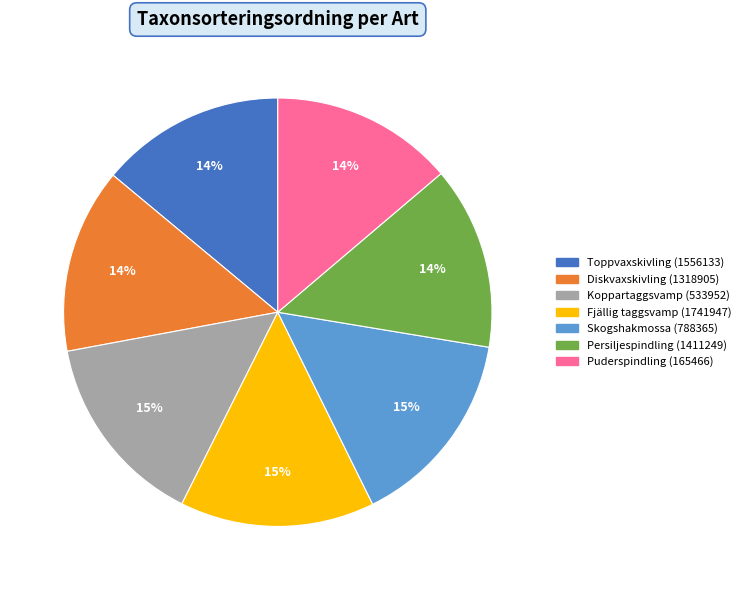

True or false: Skogshakmossa (788365) accounts for 25% of the total.

False